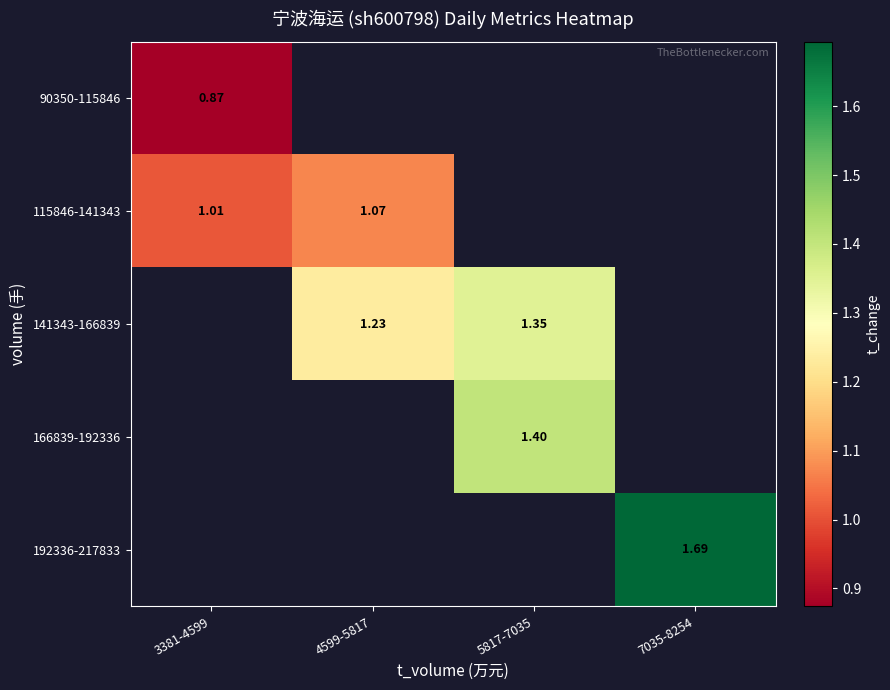

How many values in 115846-141343 are above zero?

2